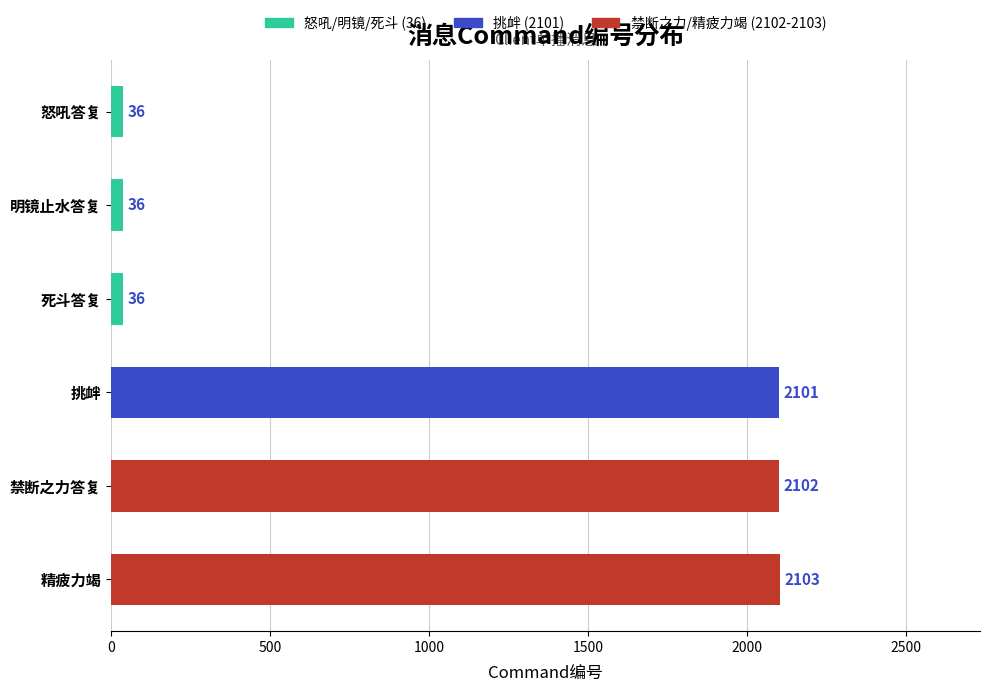

What is the sum of all values?

6414